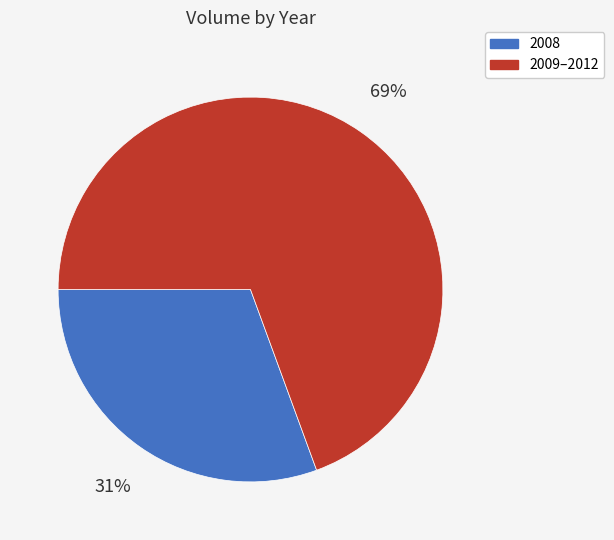

To the nearest percent, what is the average slice percentage?

50%